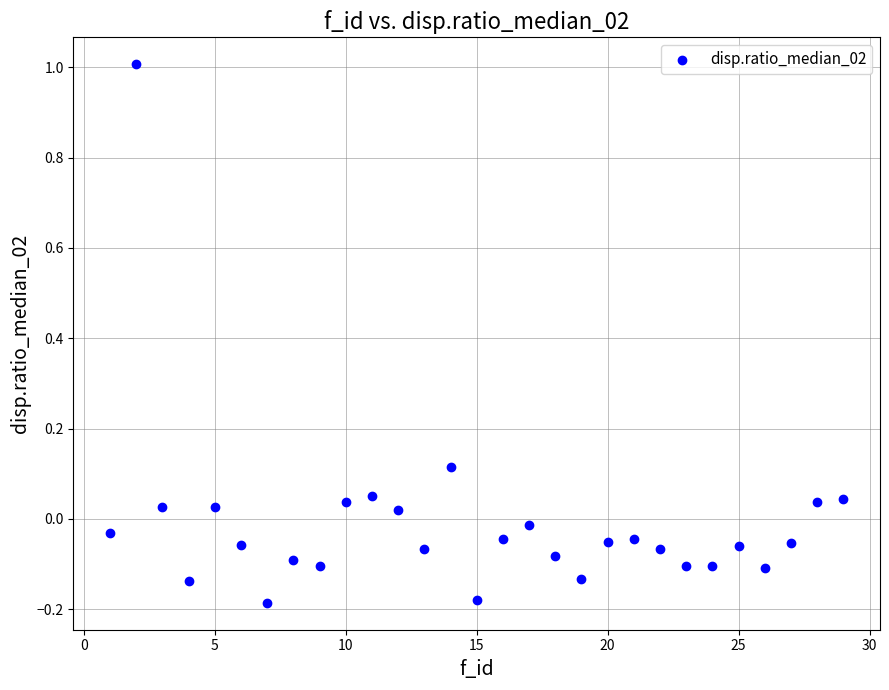

What is the range of Y values (max minus min)?

1.2